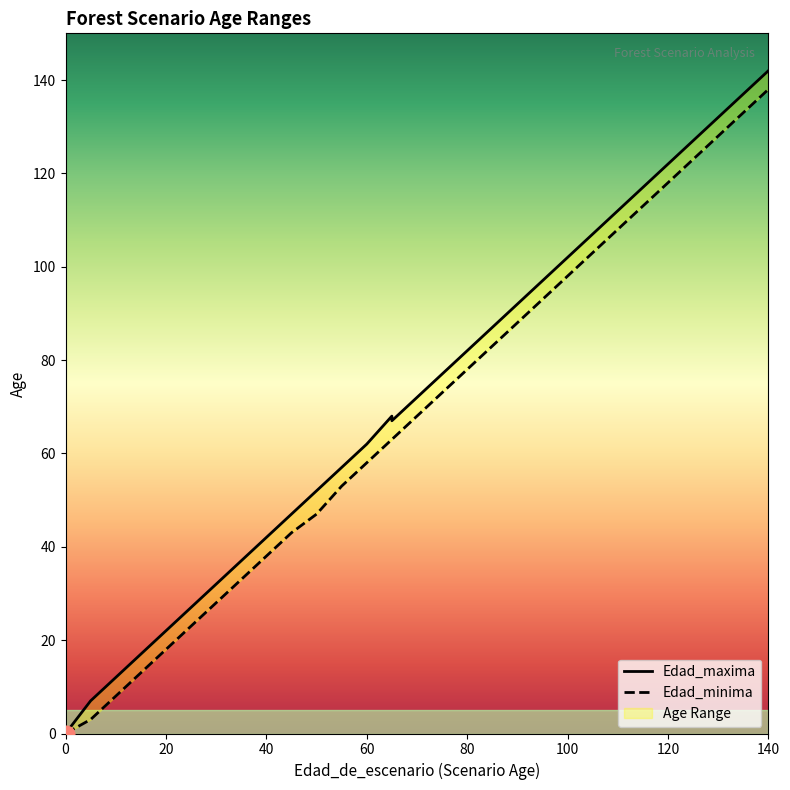

How many data points in Edad_maxima are above 72?

17